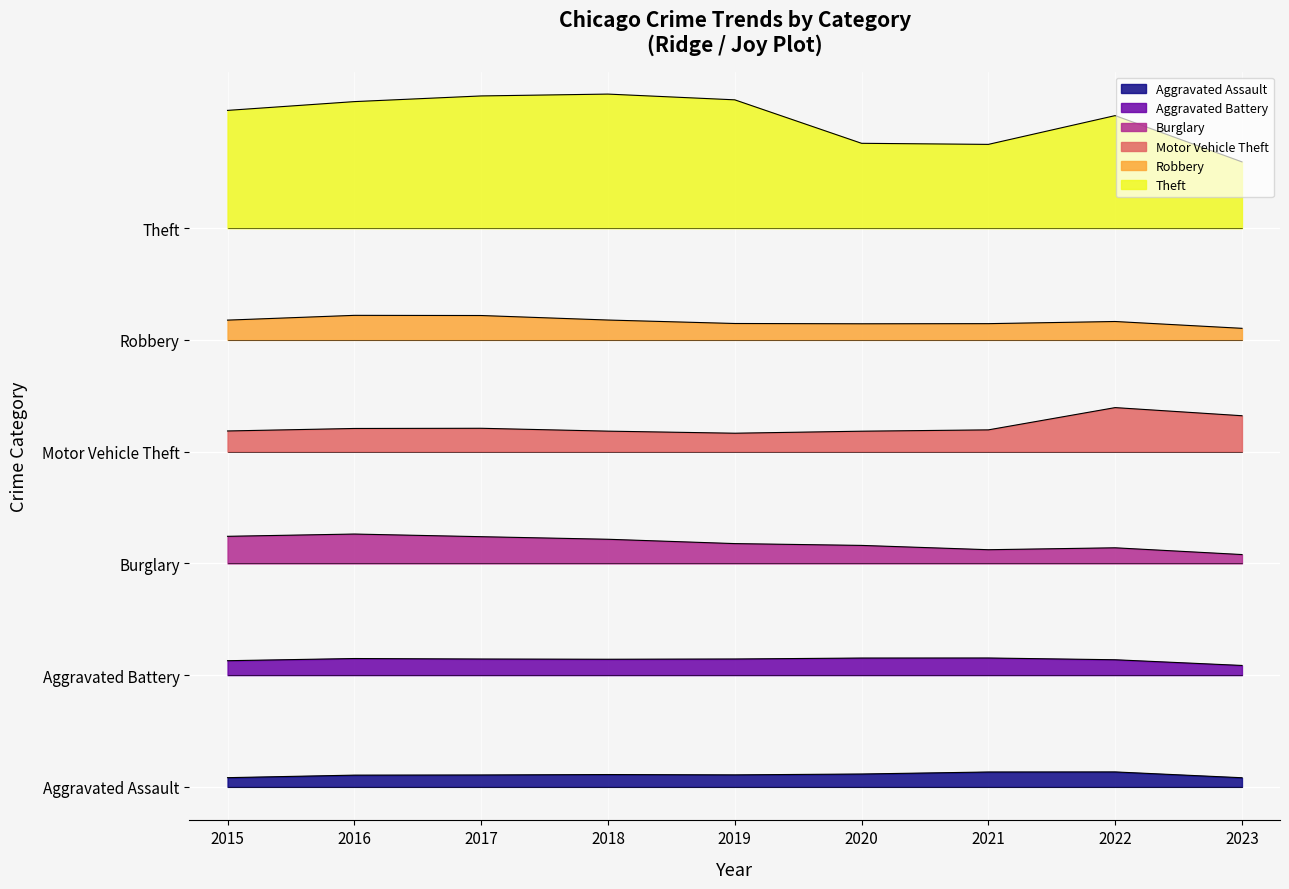

True or false: Aggravated Assault and Motor Vehicle Theft cross at least once.

False